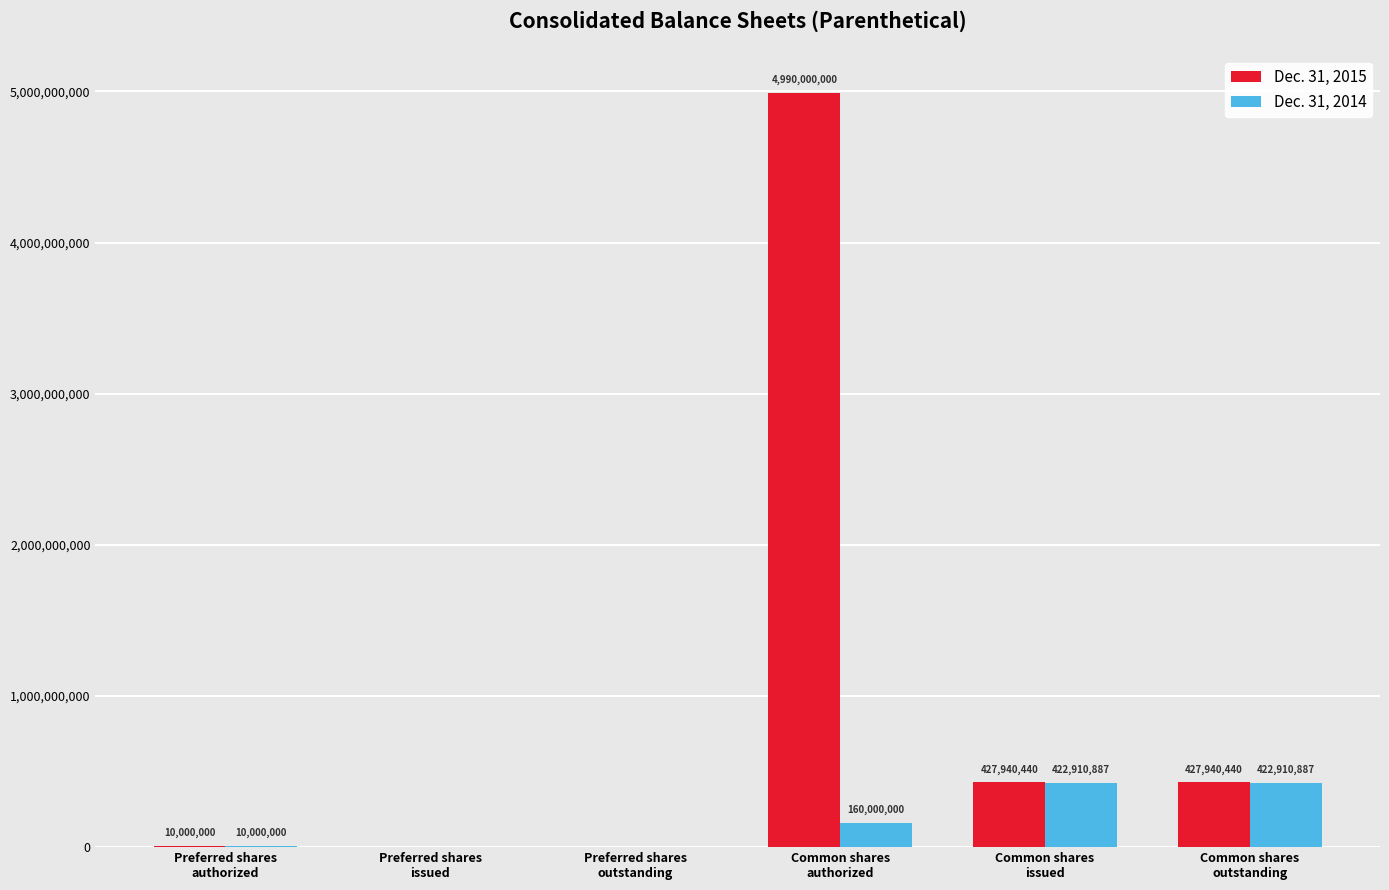

What is the maximum value for Dec. 31, 2014?

422910887